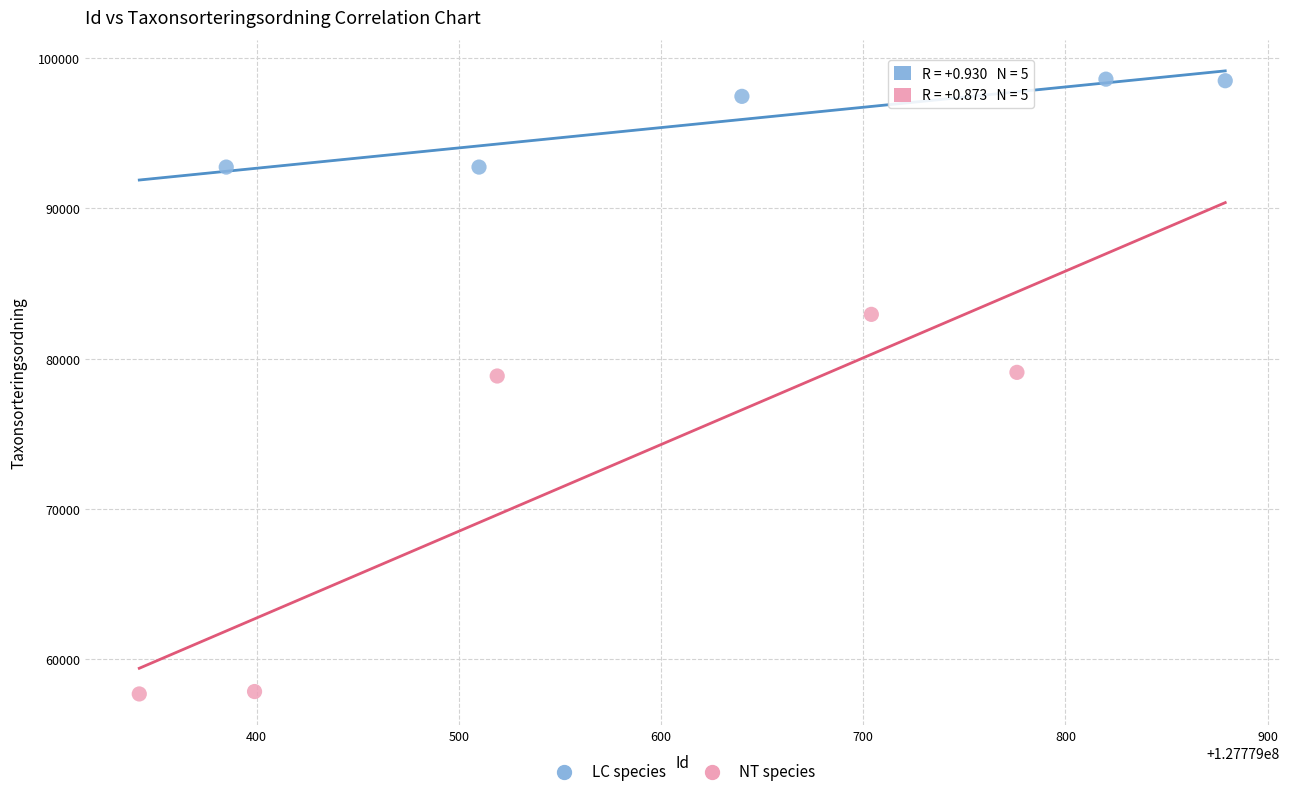

What are all the series names shown in the legend?

LC species, NT species